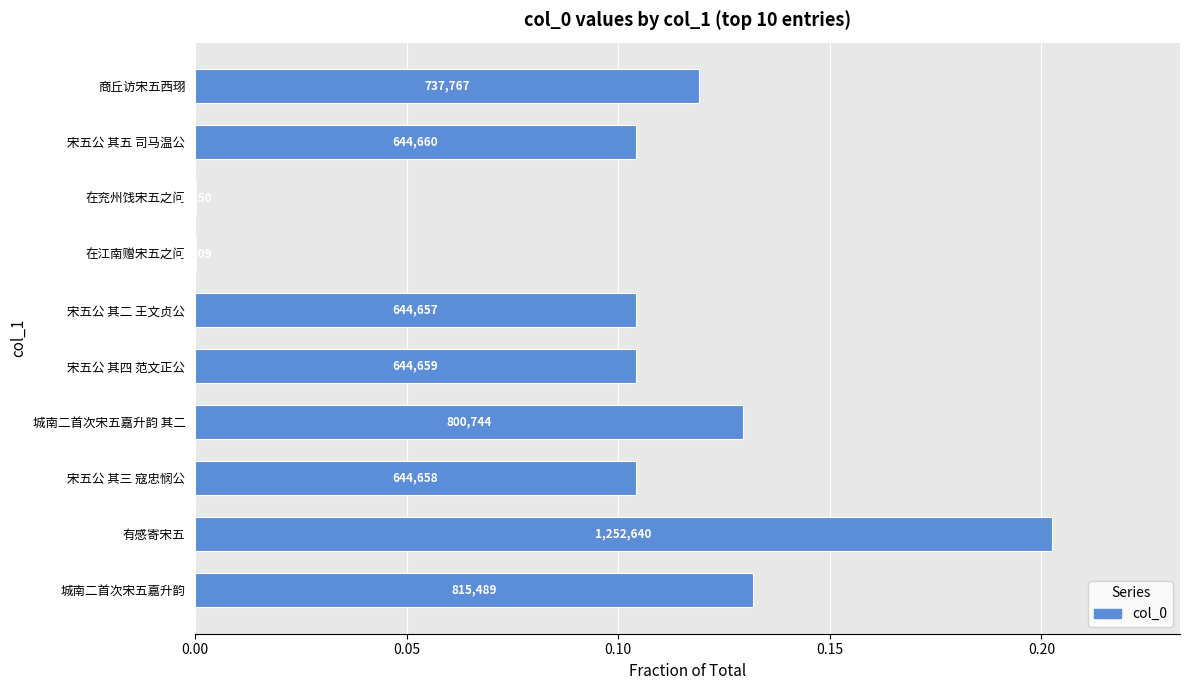

What is the sum of all values?

1.0